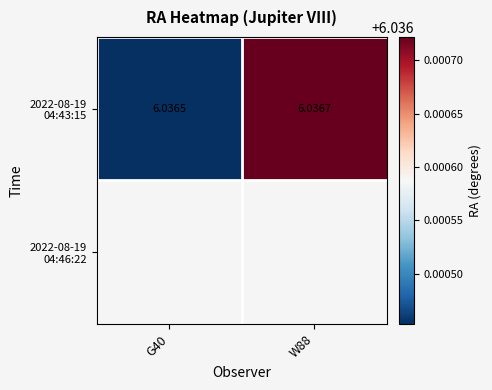

True or false: 2022-08-19 04:43:15 has a value of 2.6 at G40.

False